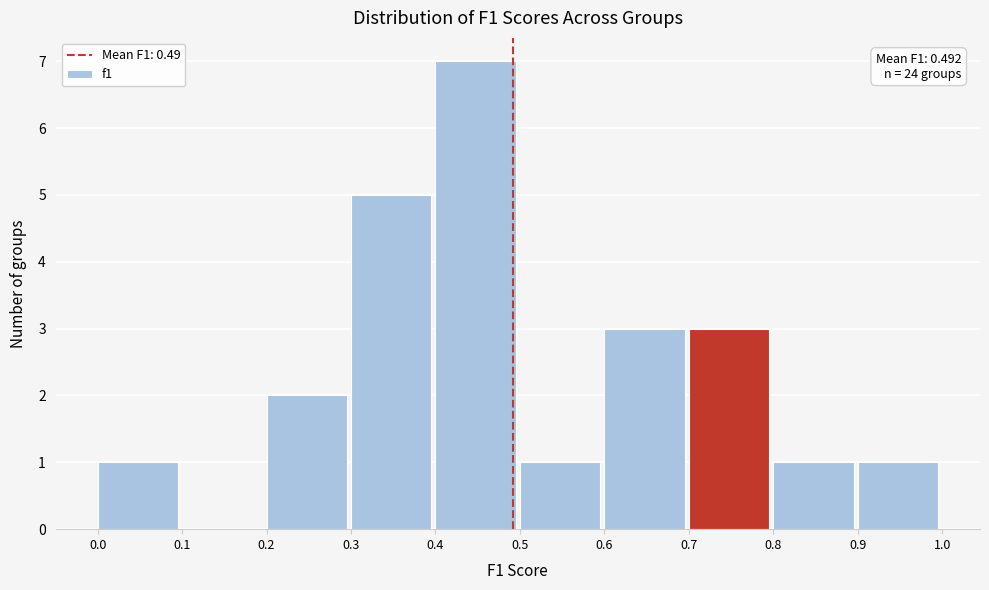

Which range on the x-axis has the tallest bar?

0.4 to 0.5